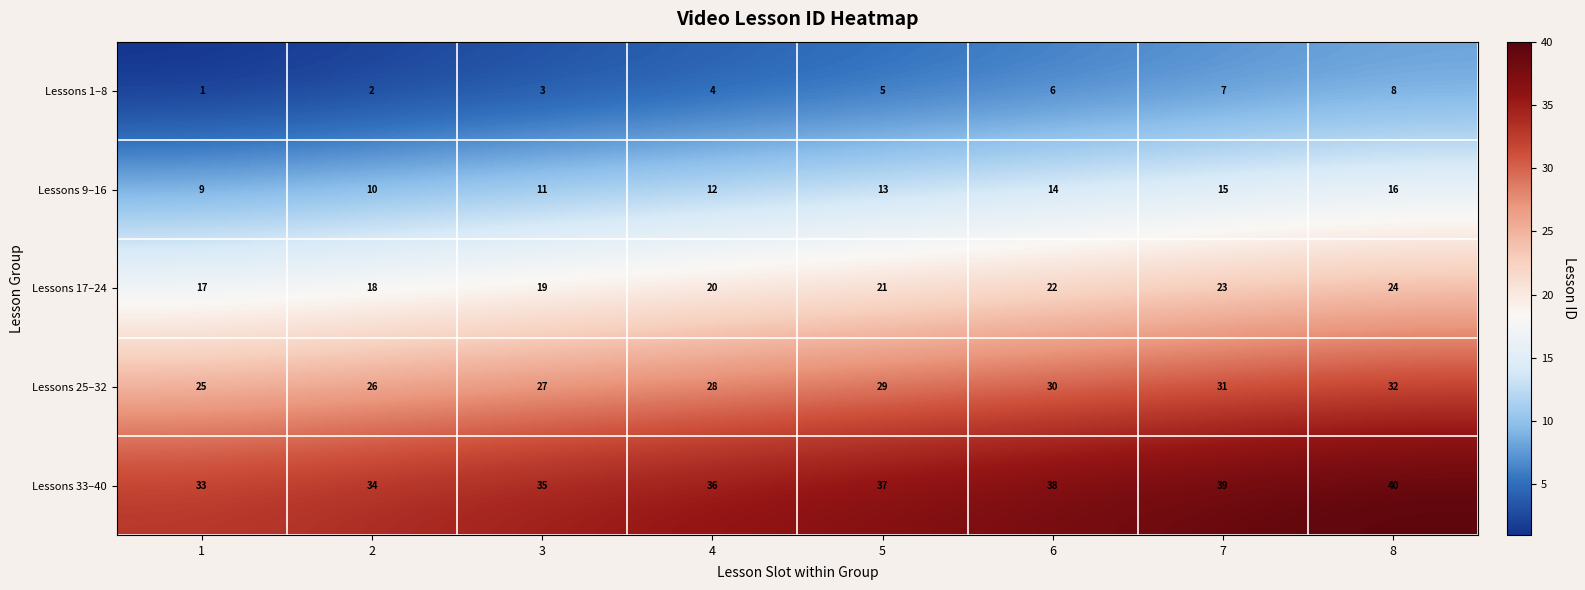

Rank the series at 6 from highest to lowest value.

Lessons 33–40, Lessons 25–32, Lessons 17–24, Lessons 9–16, Lessons 1–8